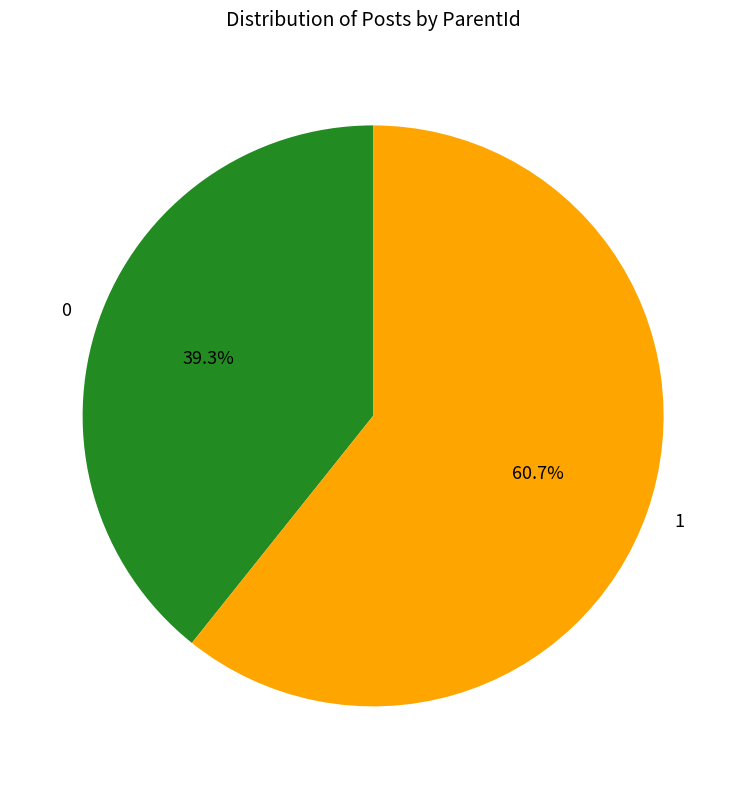

Rank the categories by value from lowest to highest.

0, 1